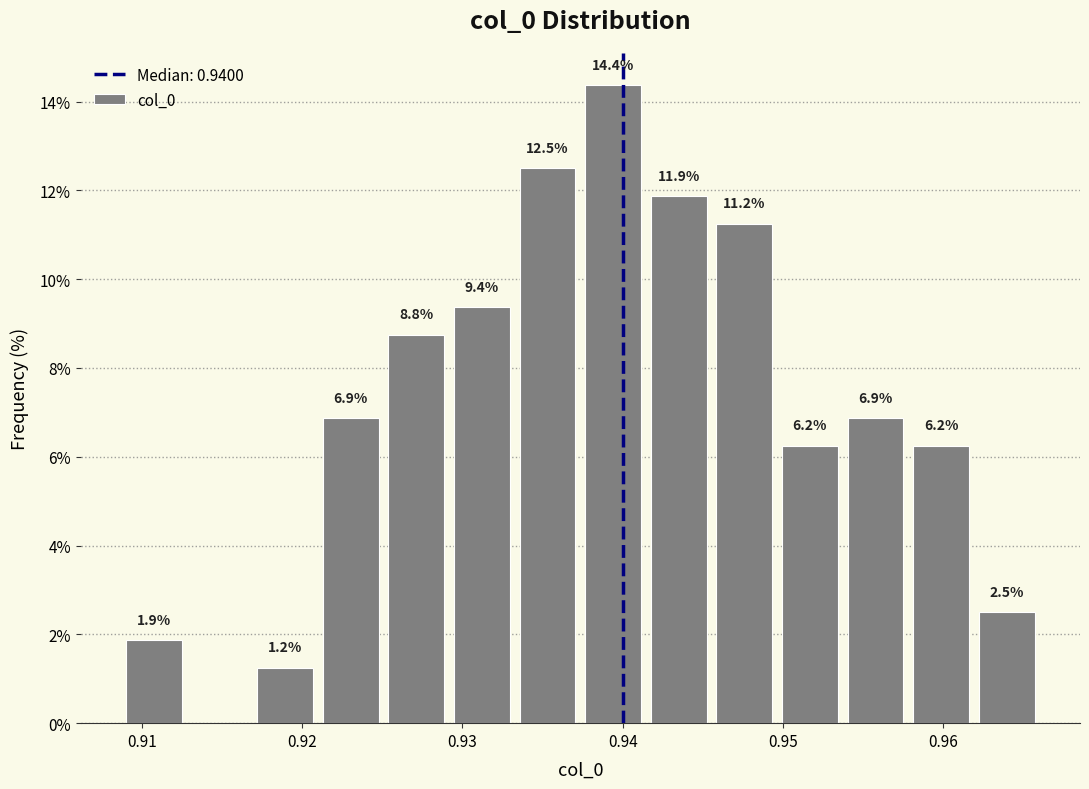

Which range on the x-axis has the tallest bar?

0.937 to 0.941